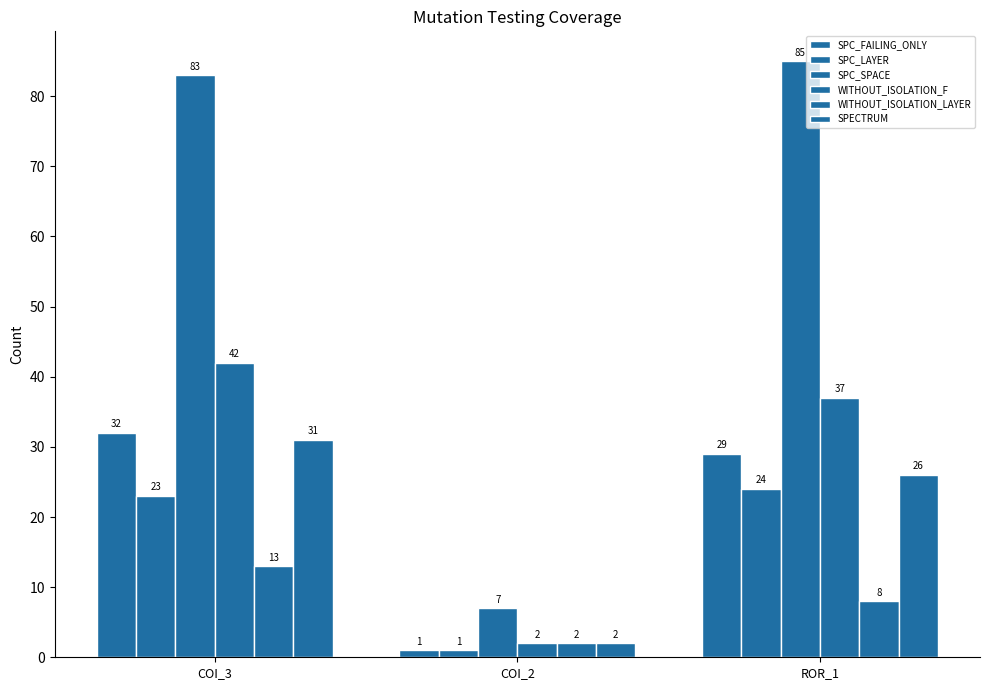

Where does the WITHOUT_ISOLATION_F series first go above 37?

COI_3